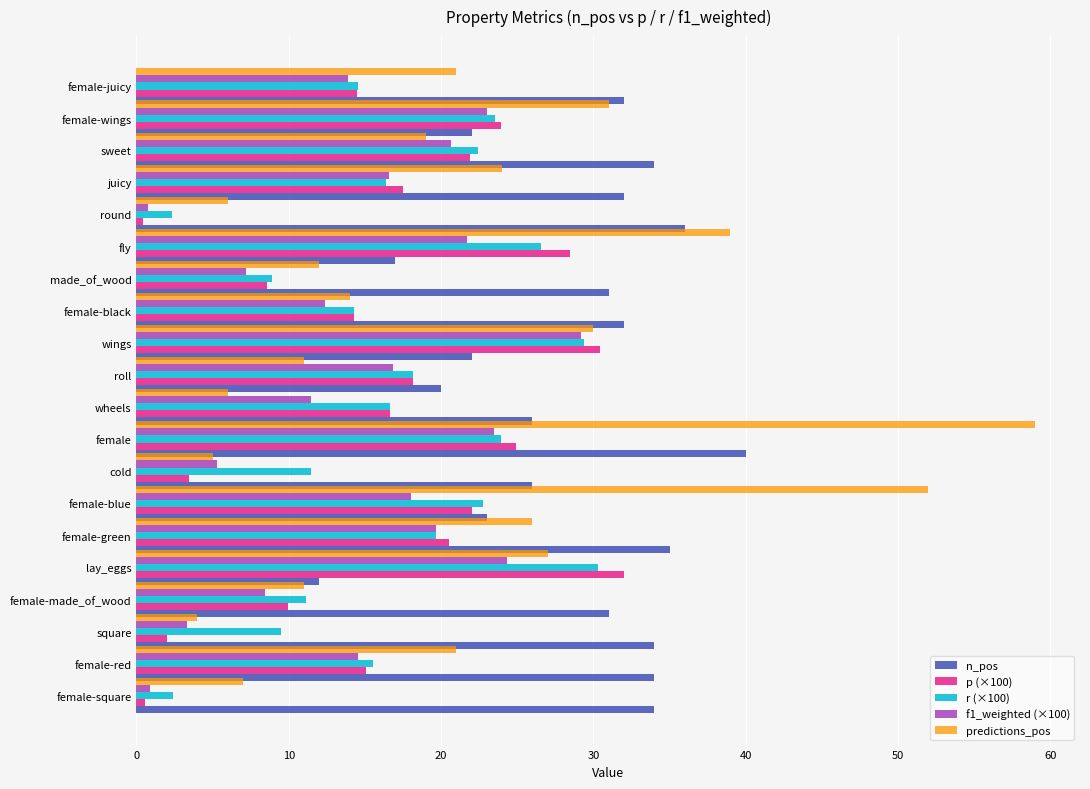

What is the minimum value for r (×100)?

2.3